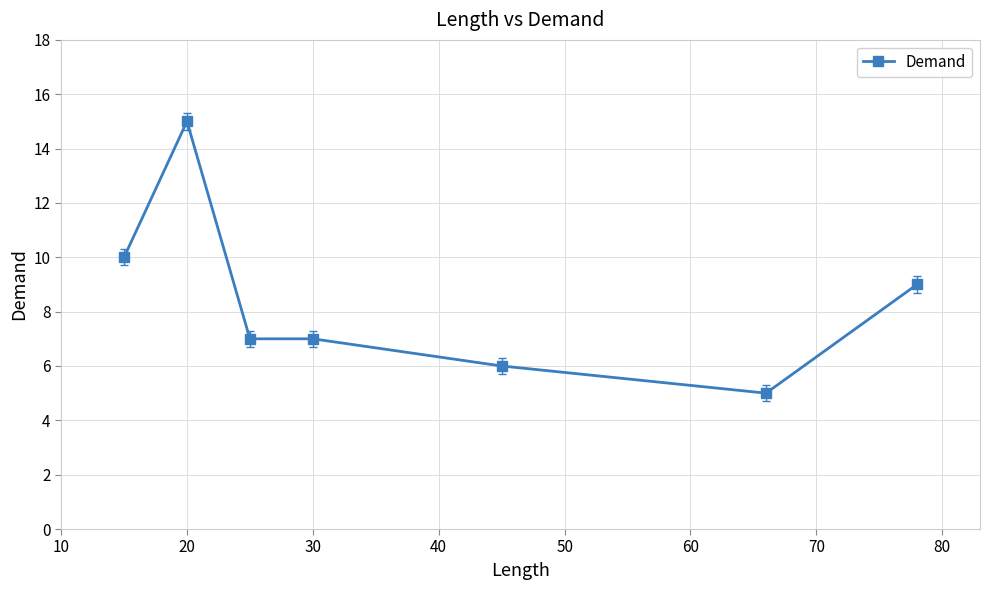

True or false: there are more than 2 points higher than both neighbors.

False